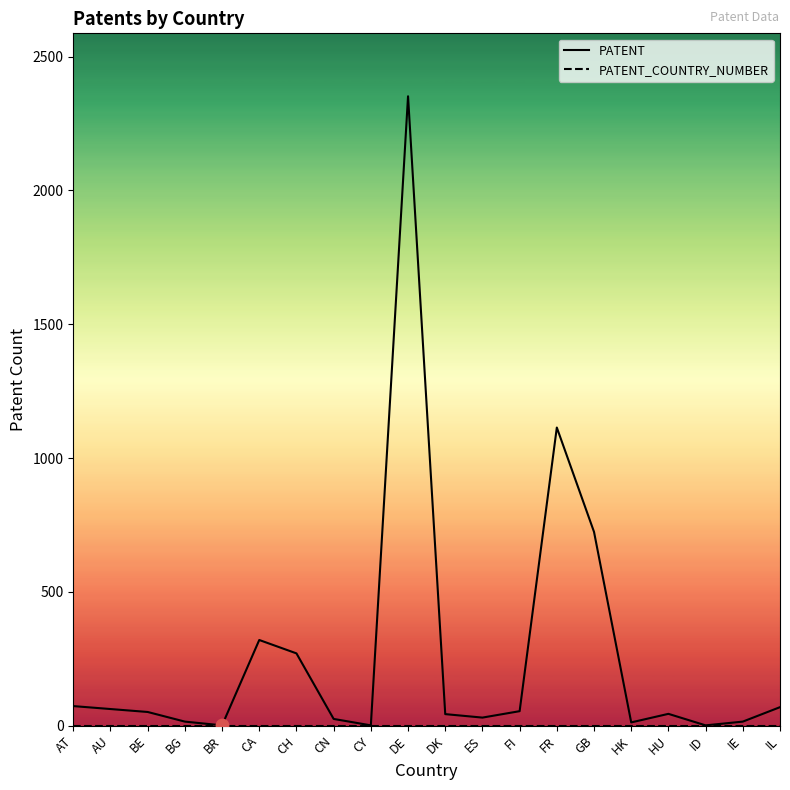

What is the total value across all series at ID?

1